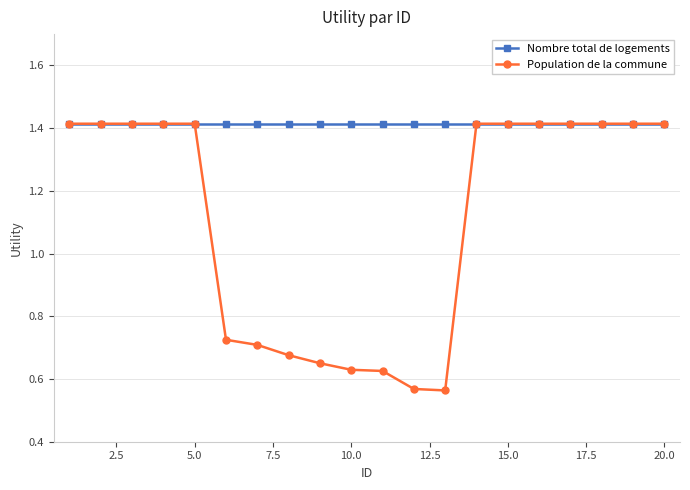

Rank the series by their average value, from lowest to highest.

Population de la commune, Nombre total de logements